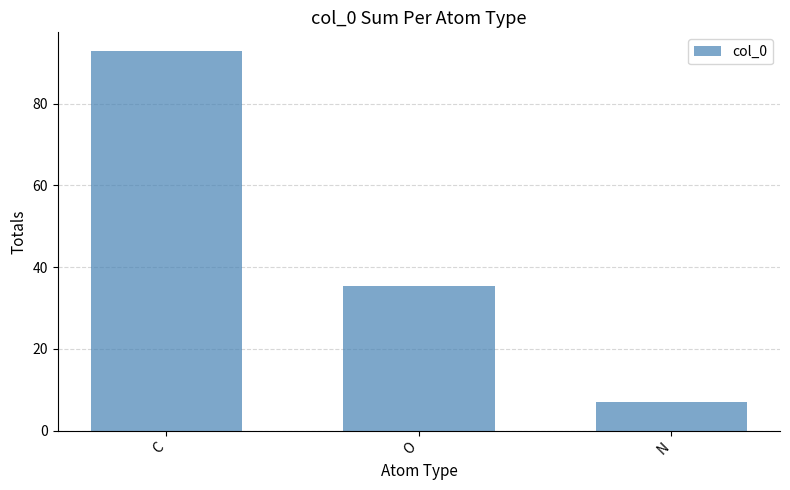

What is the average value?

45.1